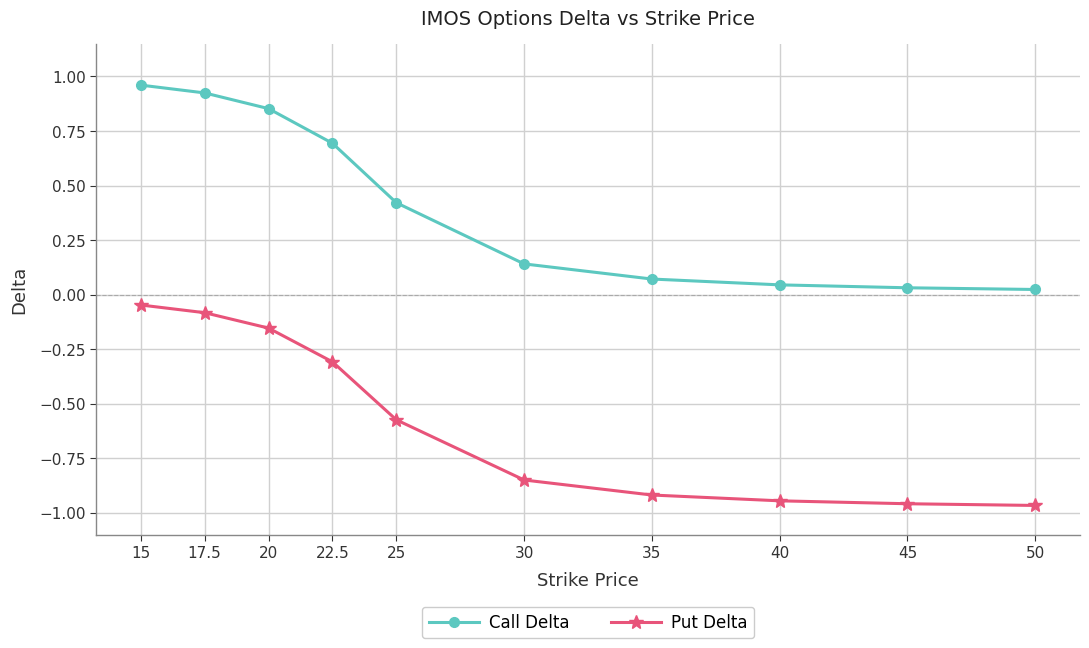

What is the sum of the Call Delta values at 22.5 and 35?

0.8